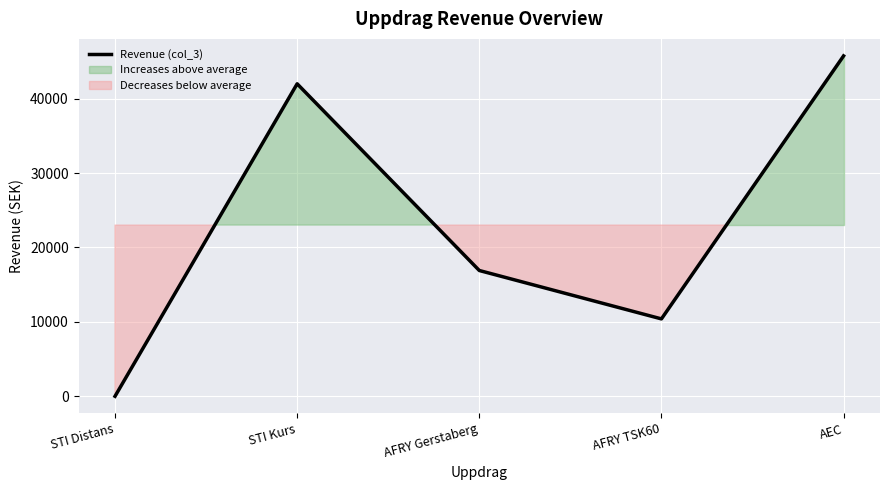

What is the difference between the second highest and minimum values?

42000